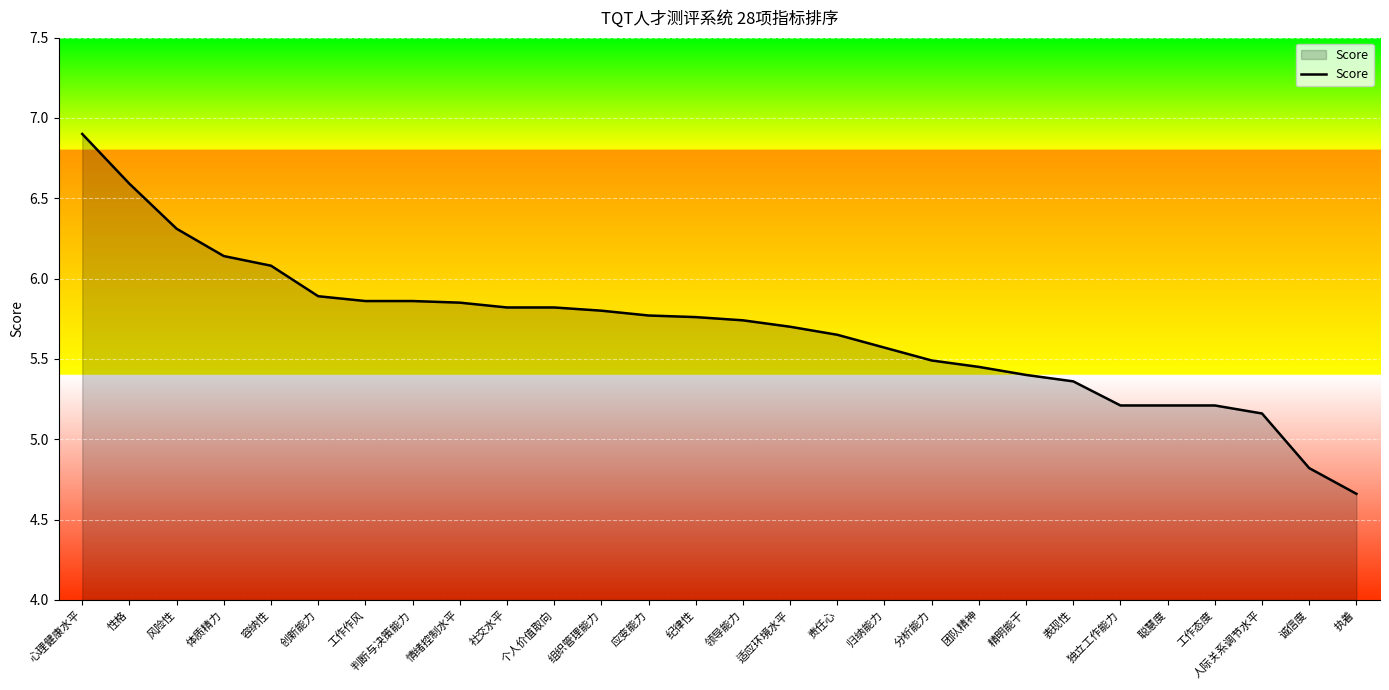

At which label does the data first exceed 5?

心理健康水平